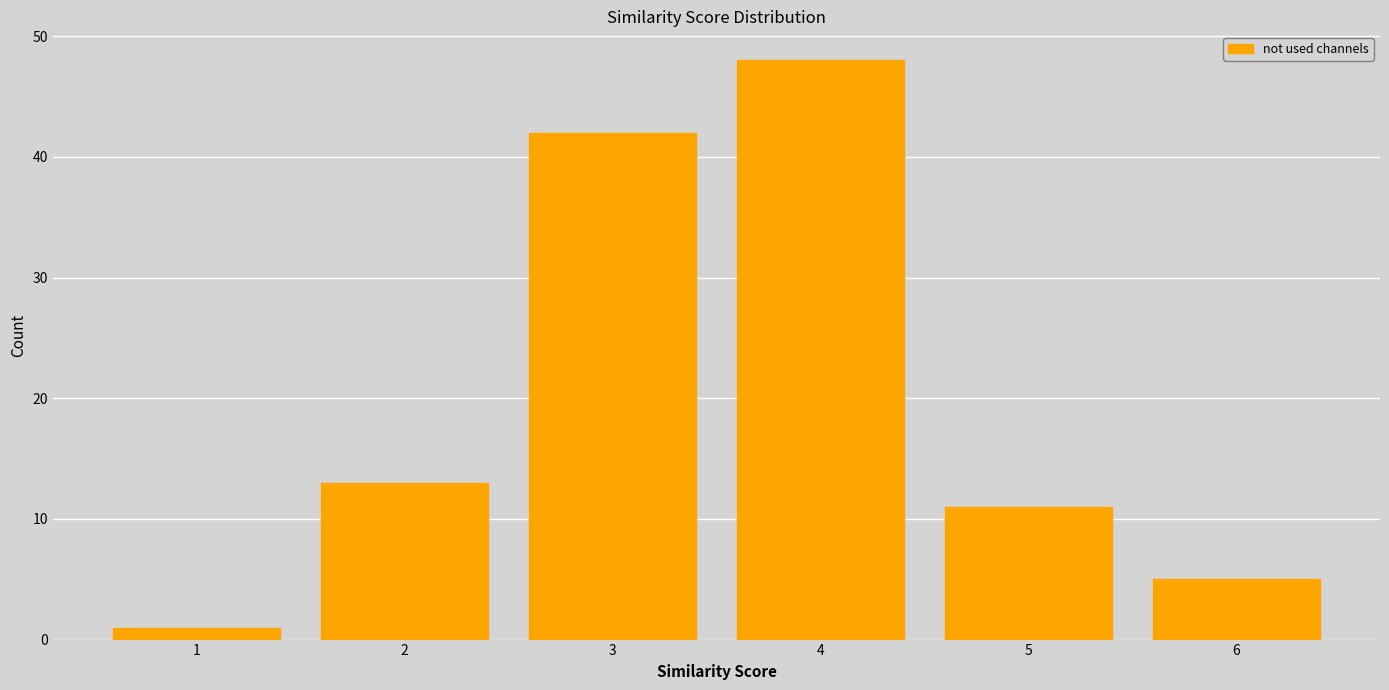

Reading left to right, extract all data points from this chart.

1=1	2=13	3=42	4=48	5=11	6=5